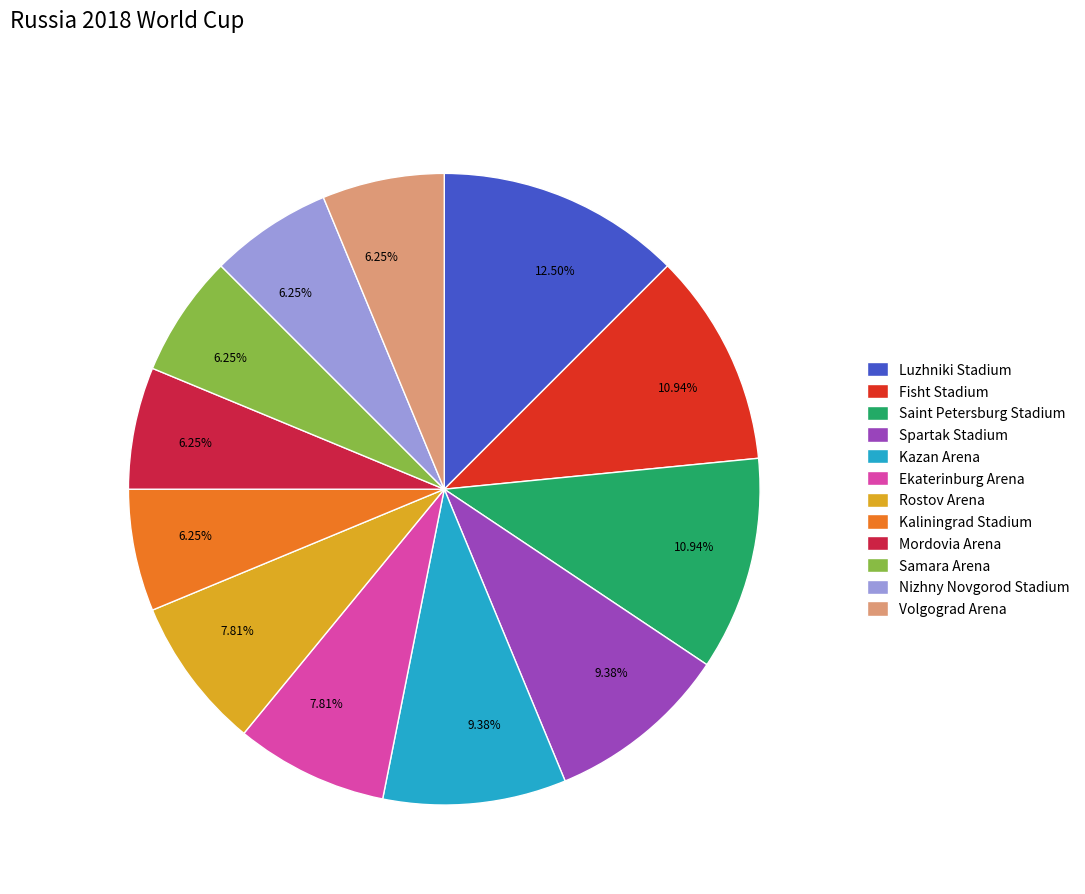

To the nearest percent, what percentage of the pie is Nizhny Novgorod Stadium?

6%